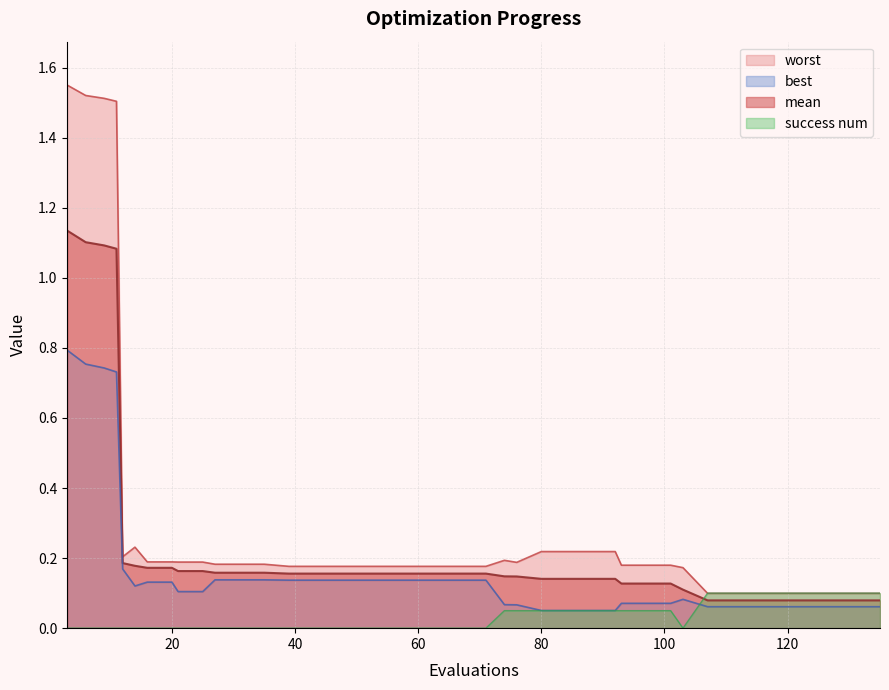

How many times do success num and mean cross each other?

1